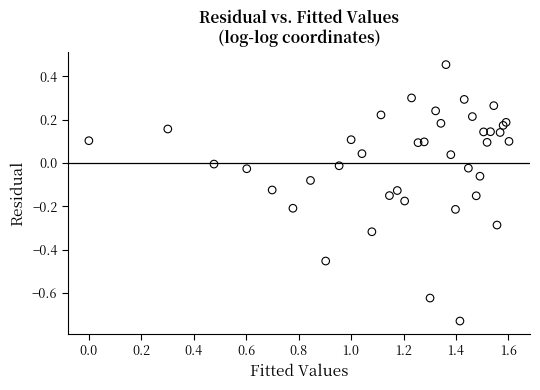

What is the range of Y values (max minus min)?

1.2